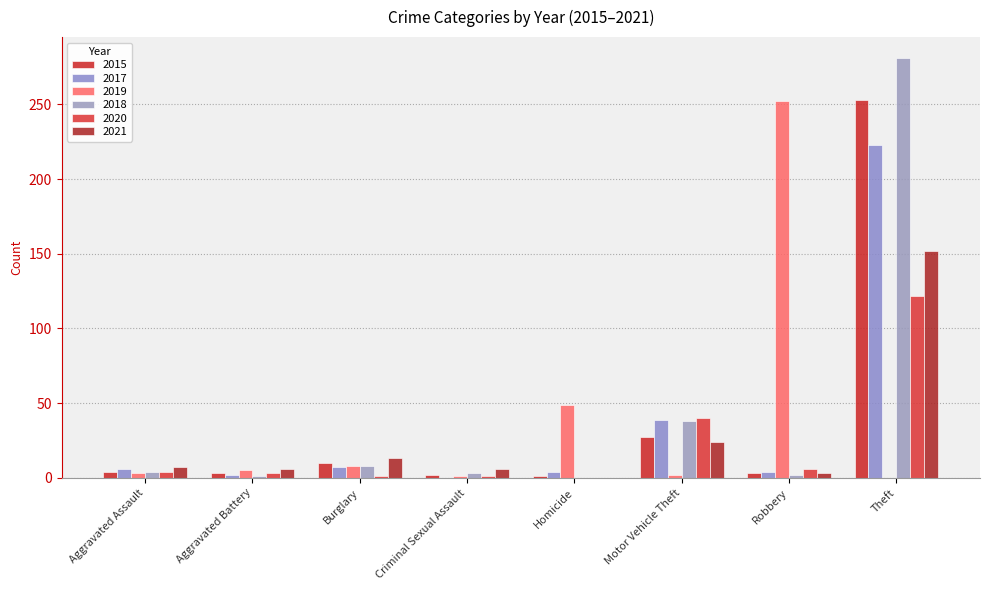

What is the greatest value displayed?

281